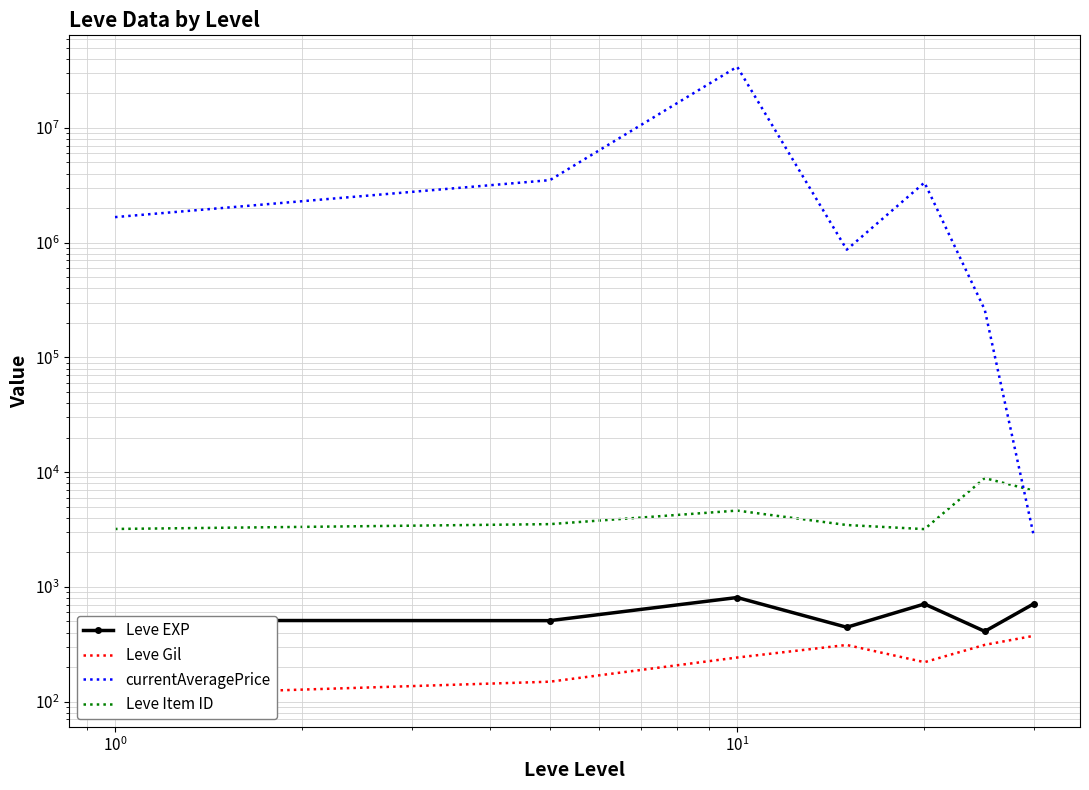

How many interior local valleys does the currentAveragePrice series have?

1